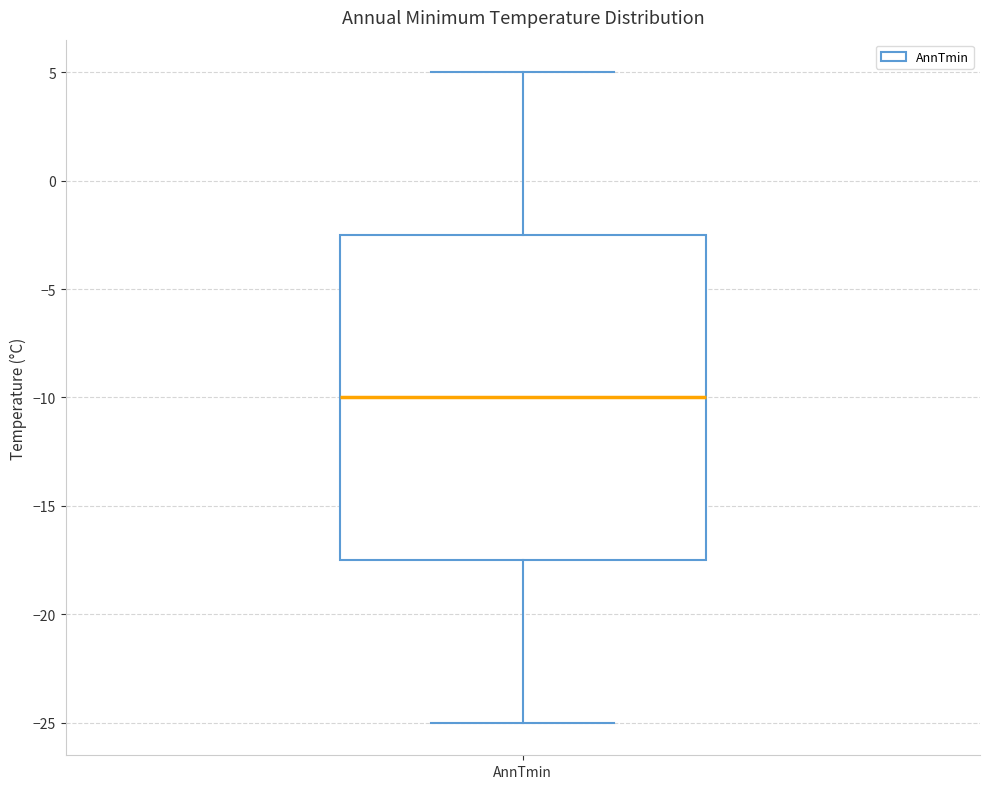

Where does the lower whisker of the box for AnnTmin end on the y-axis? The values are not printed on the chart, so give them approximately, as read against the axis.

-25.0